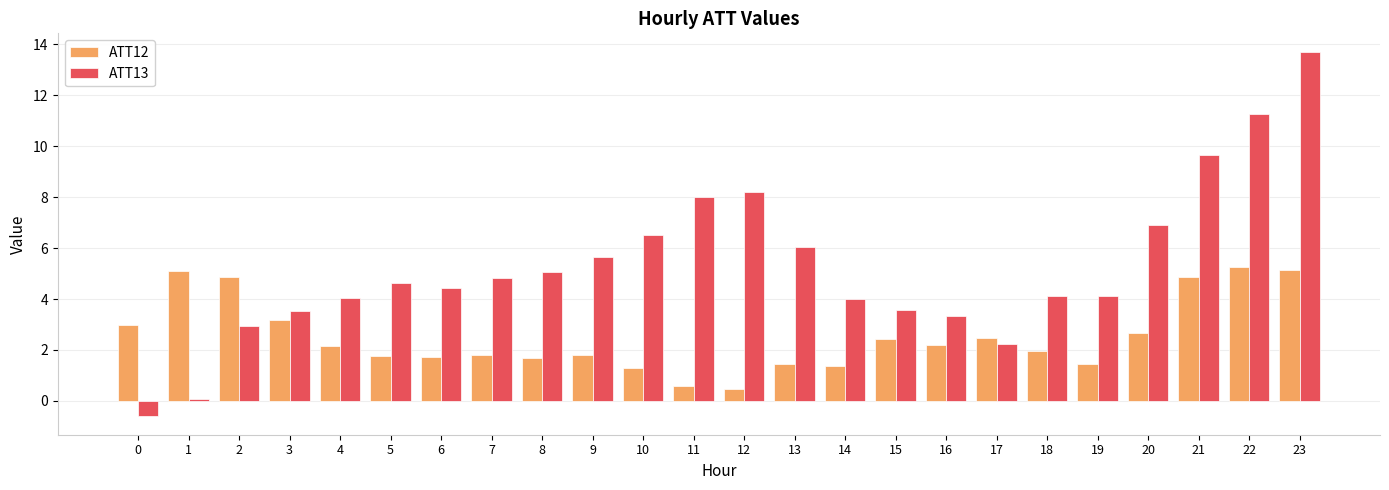

What is the value of the ATT13 bar at the 13th from the left?

8.2